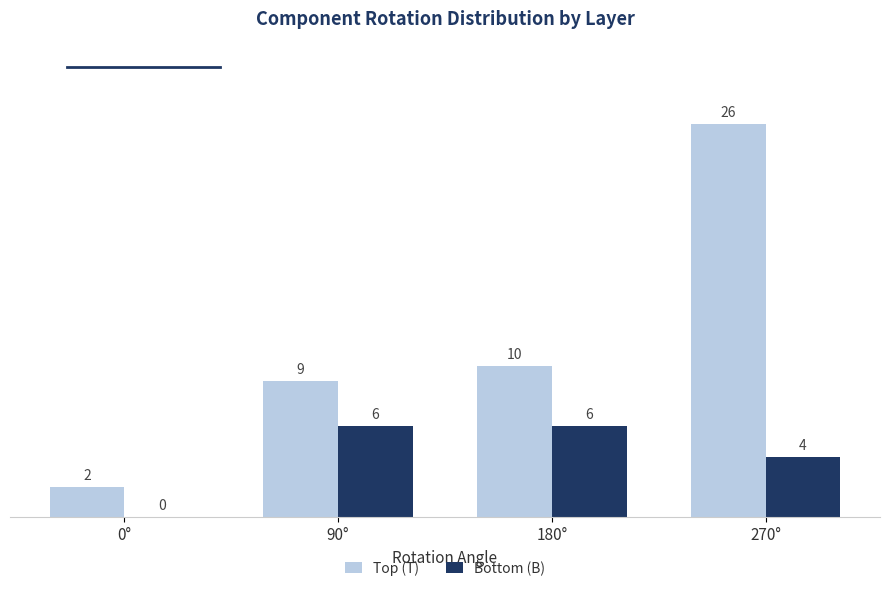

Reading left to right, transcribe all the data shown in this chart.

Top (T): 2	9	10	26
Bottom (B): 0	6	6	4